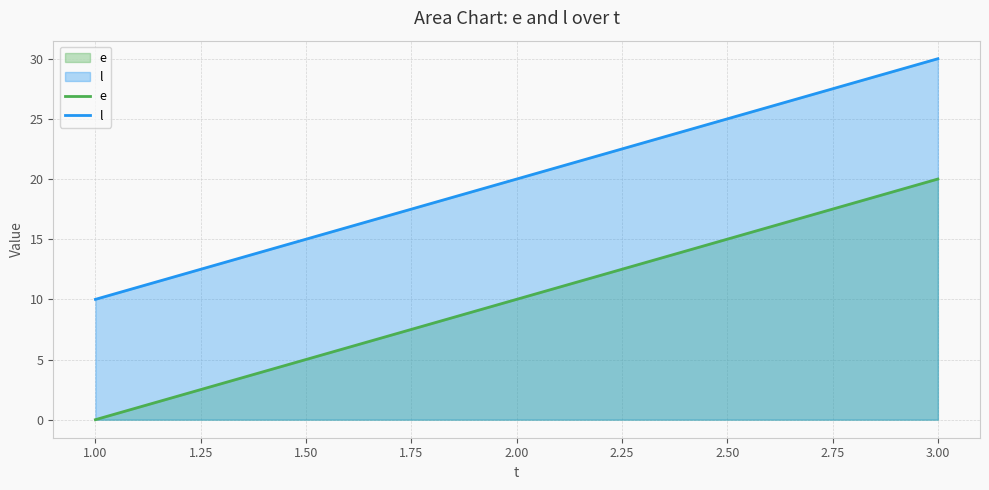

List the labels in order of e value, largest first.

3.00, 2.00, 1.00